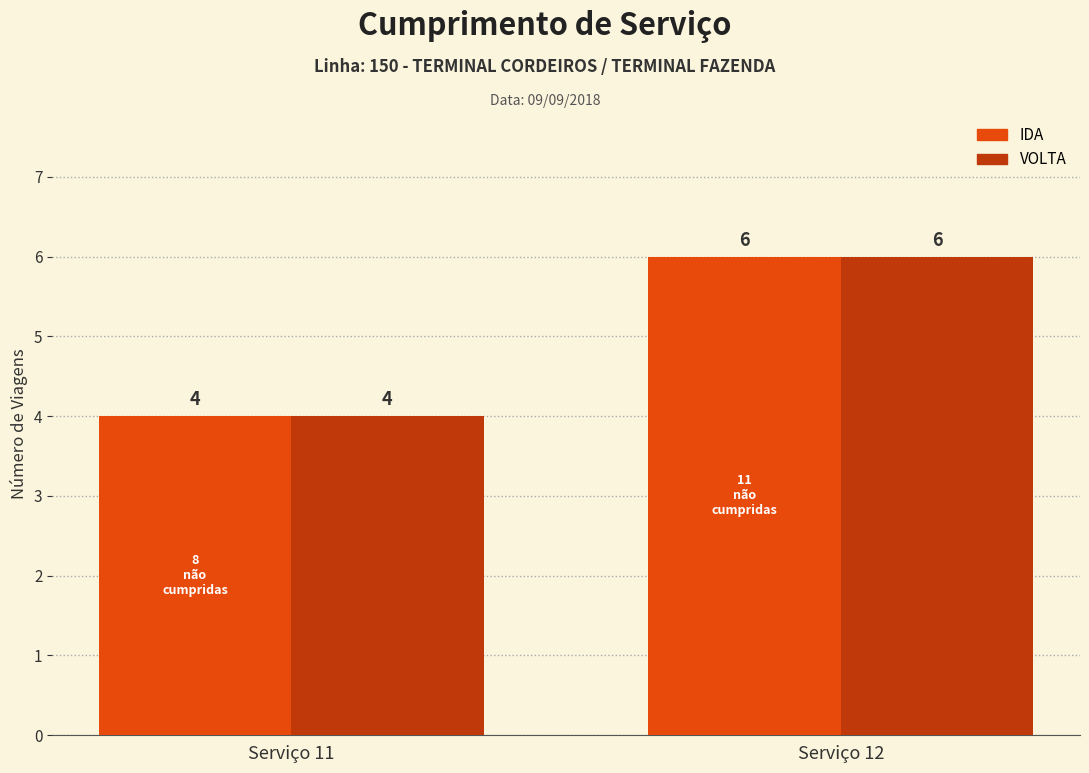

Reading right to left, transcribe all the data shown in this chart.

IDA: 6	4
VOLTA: 6	4